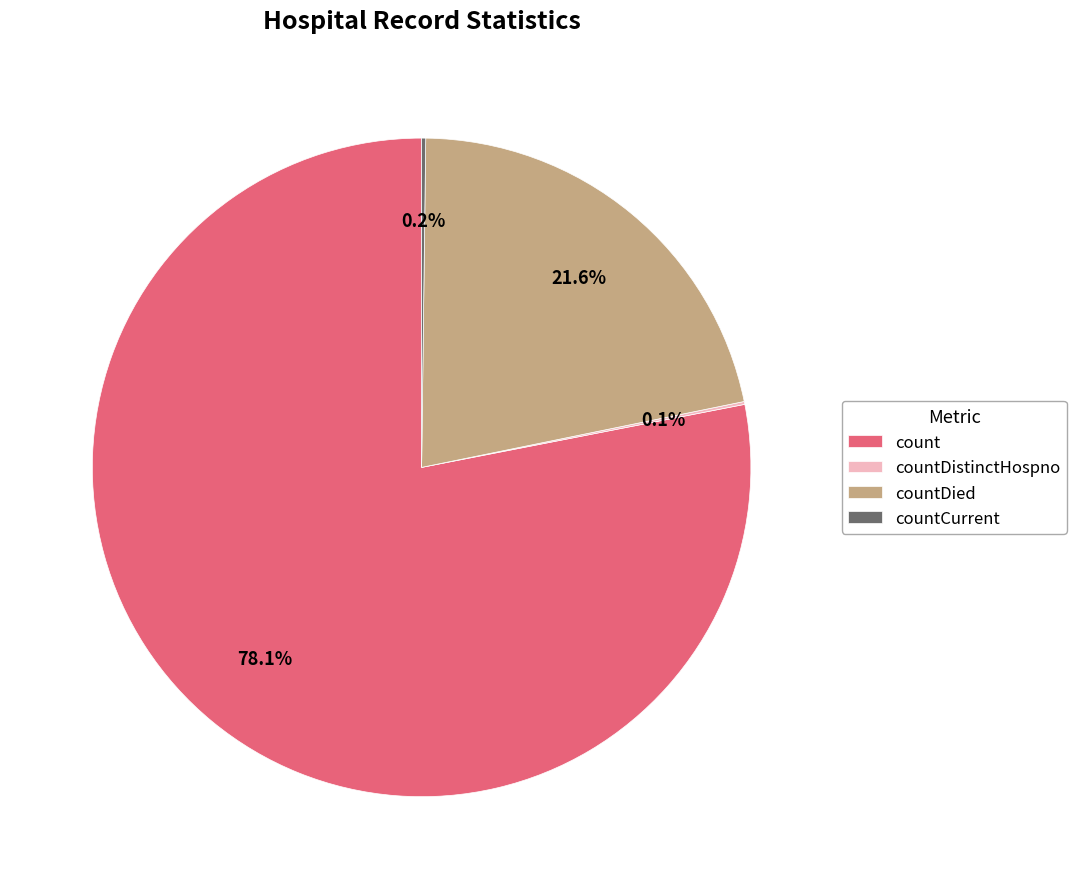

Does count represent more than half of the total?

Yes